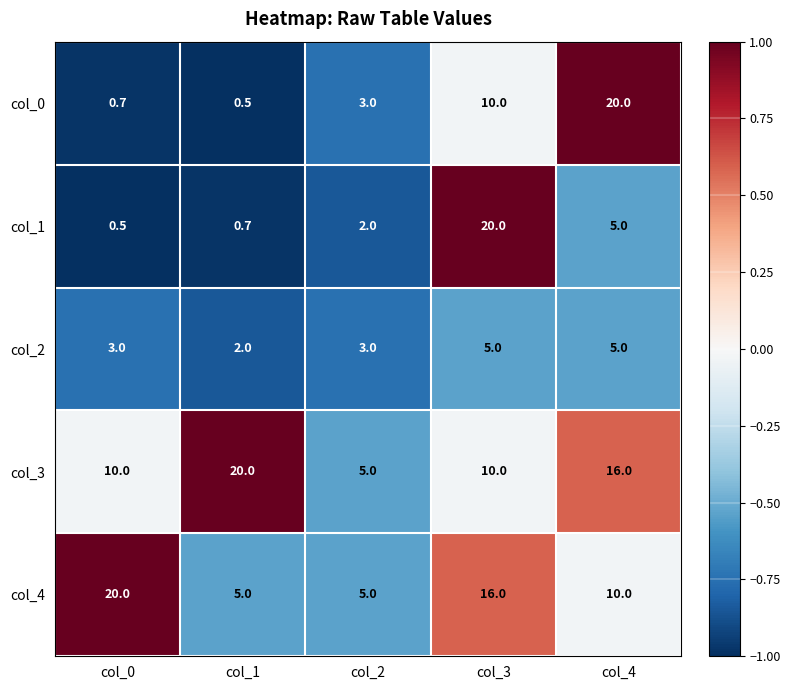

Reading right to left, extract all data points from this chart.

col_0: col_4=20.0	col_3=10.0	col_2=3.0	col_1=0.5	col_0=0.7
col_1: col_4=5.0	col_3=20.0	col_2=2.0	col_1=0.7	col_0=0.5
col_2: col_4=5.0	col_3=5.0	col_2=3.0	col_1=2.0	col_0=3.0
col_3: col_4=16.0	col_3=10.0	col_2=5.0	col_1=20.0	col_0=10.0
col_4: col_4=10.0	col_3=16.0	col_2=5.0	col_1=5.0	col_0=20.0